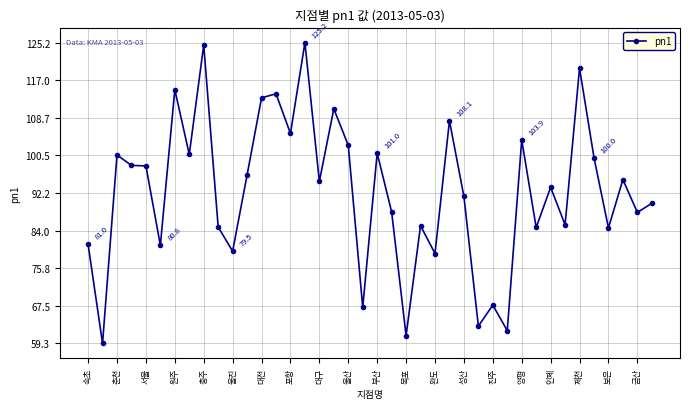

What is the difference between the second highest and second lowest values?

63.7